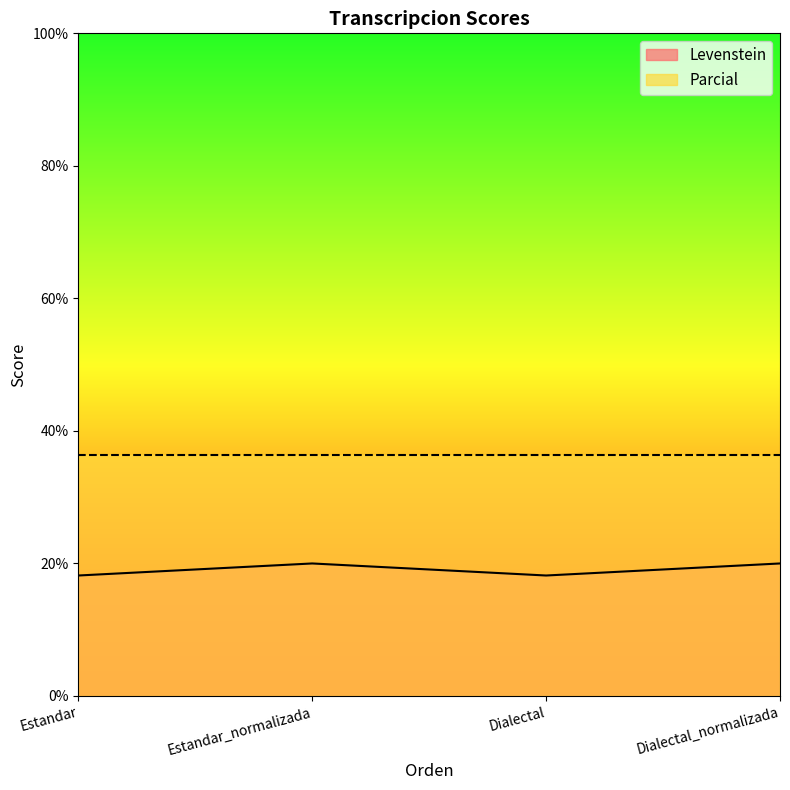

Read the value at Dialectal_normalizada.

20.0